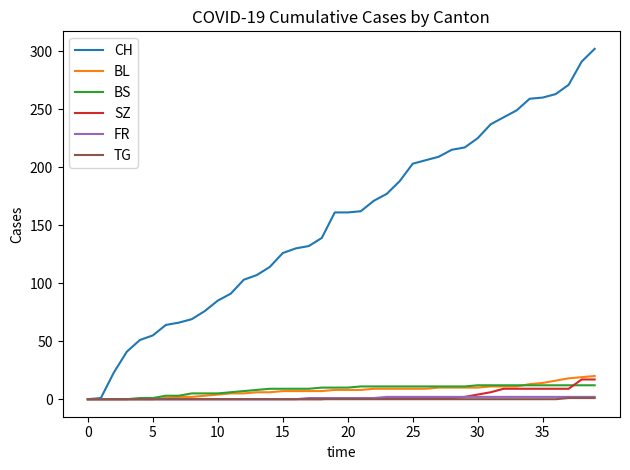

Which series has the largest total across all categories?

CH